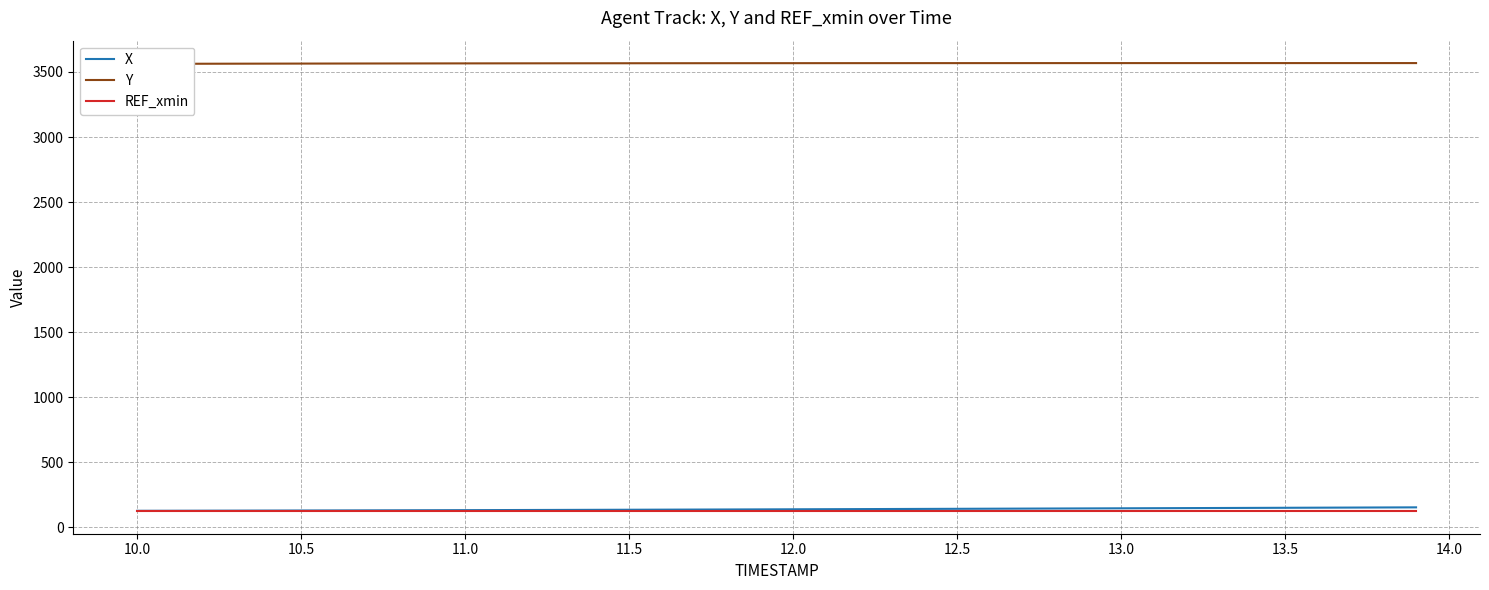

What is the lowest value of the REF_xmin series?

122.6